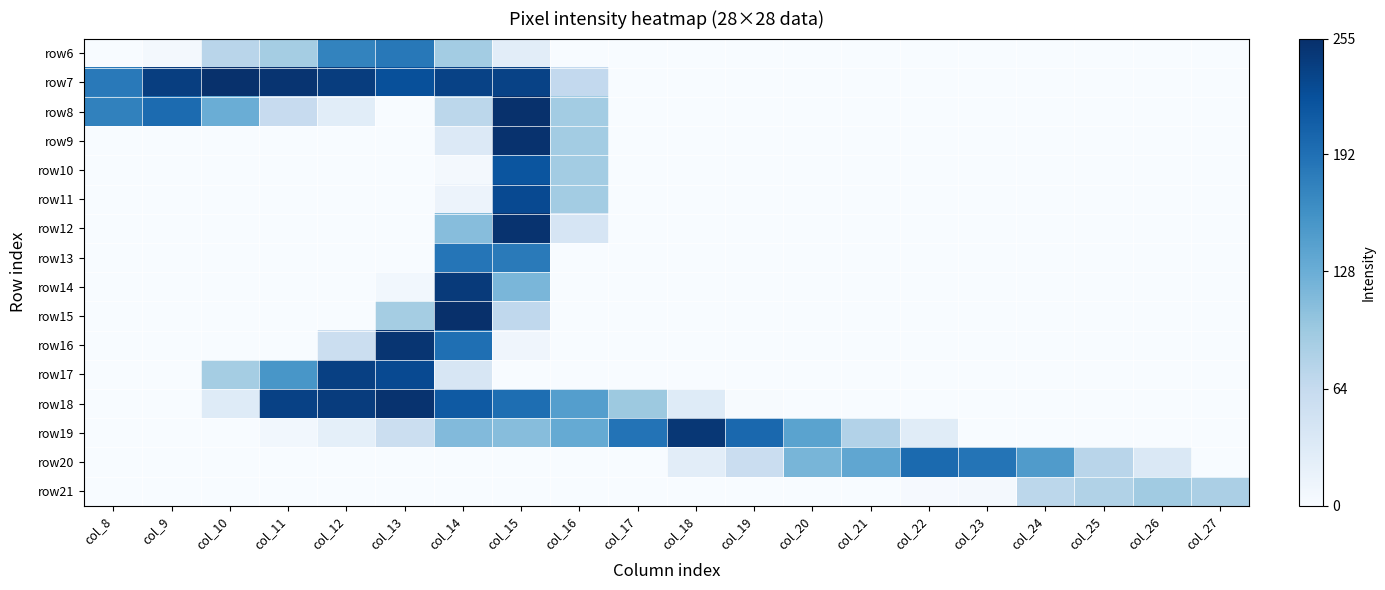

Which has a higher value, col_21 or col_25?

col_21